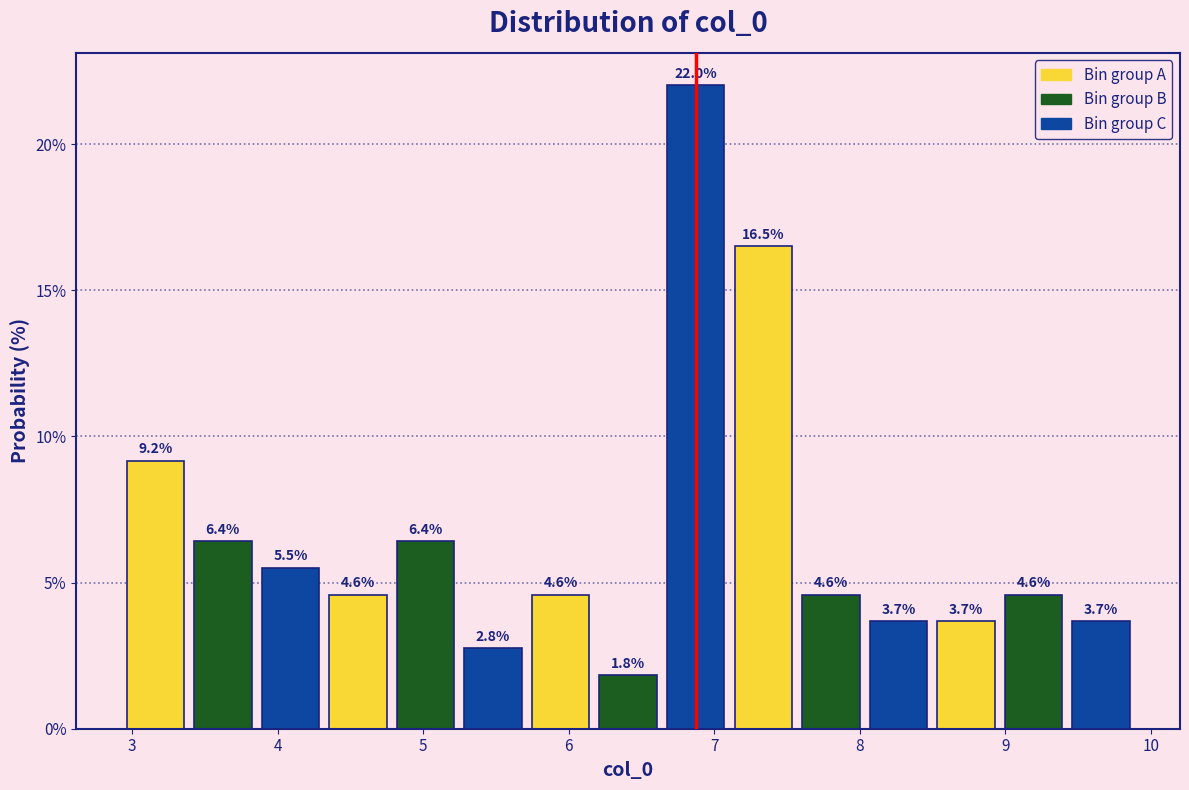

How tall is the bar that spans 8.5 to 9.0 on the x-axis? The bar edges are not printed on the chart, so give them approximately, as read against the axis.

3.7